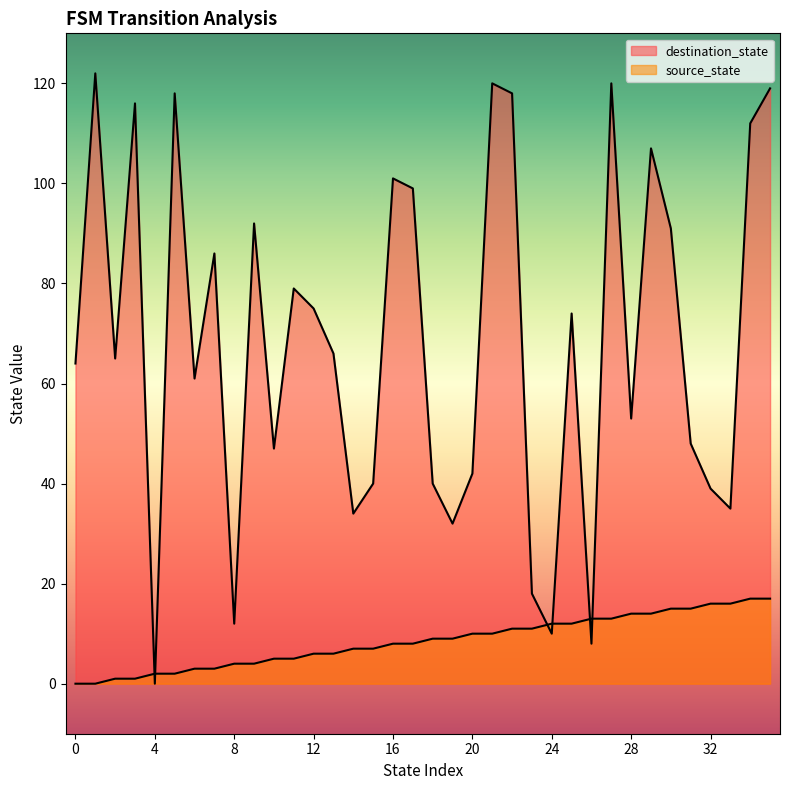

Reading right to left, transcribe all the data shown in this chart.

source_state: 17	17	16	16	15	15	14	14	13	13	12	12	11	11	10	10	9	9	8	8	7	7	6	6	5	5	4	4	3	3	2	2	1	1	0	0
destination_state: 119	112	35	39	48	91	107	53	120	8	74	10	18	118	120	42	32	40	99	101	40	34	66	75	79	47	92	12	86	61	118	0	116	65	122	64